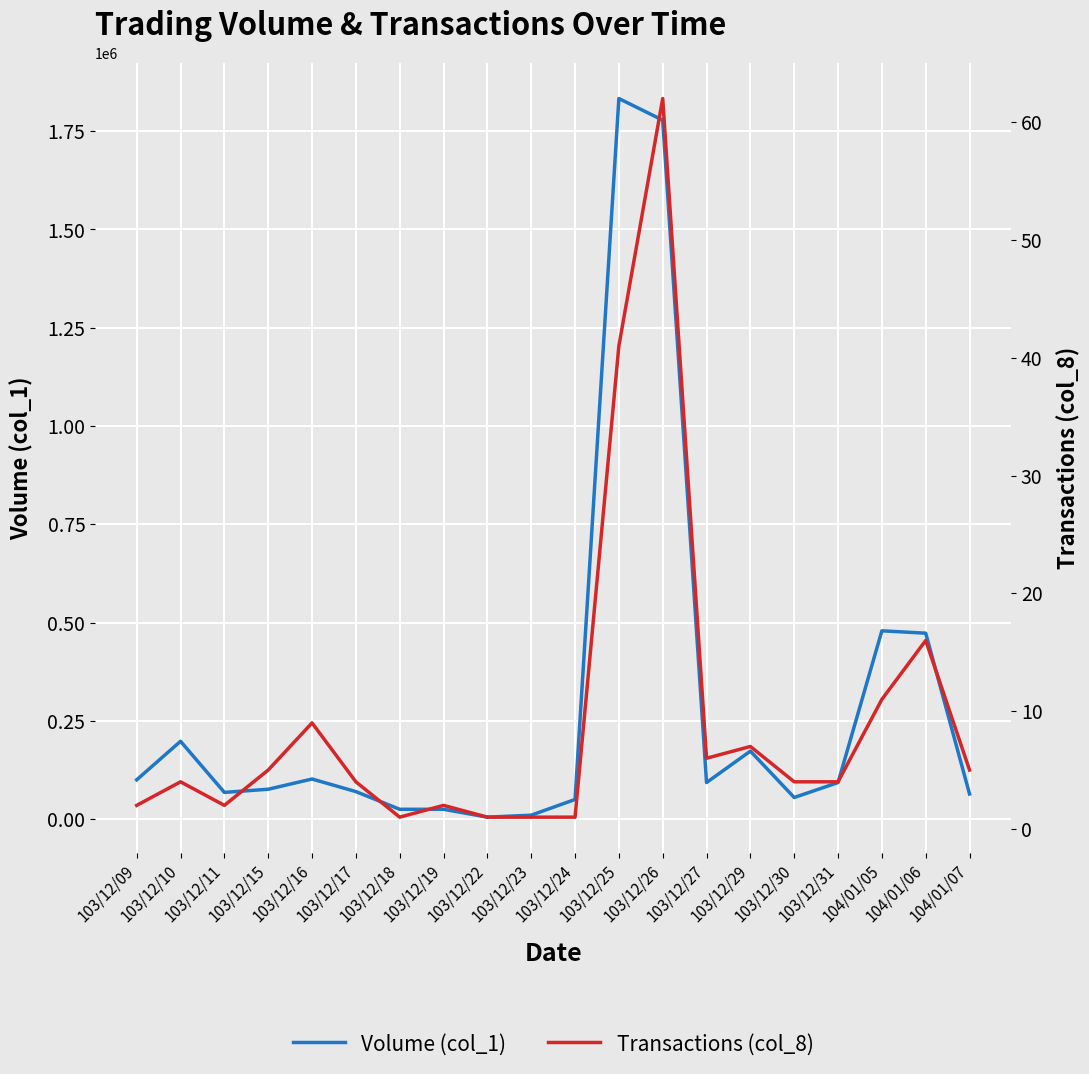

True or false: Transactions (col_8) and Volume (col_1) cross at least once.

False